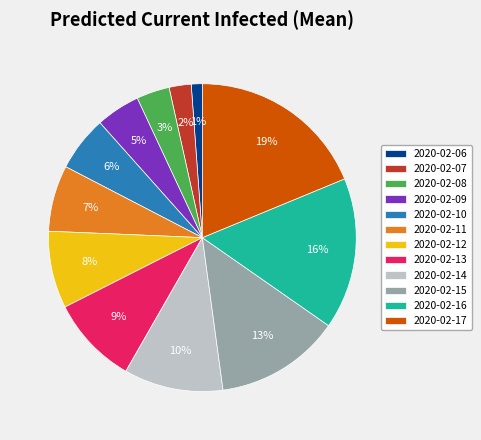

How many segments does this pie chart have?

12